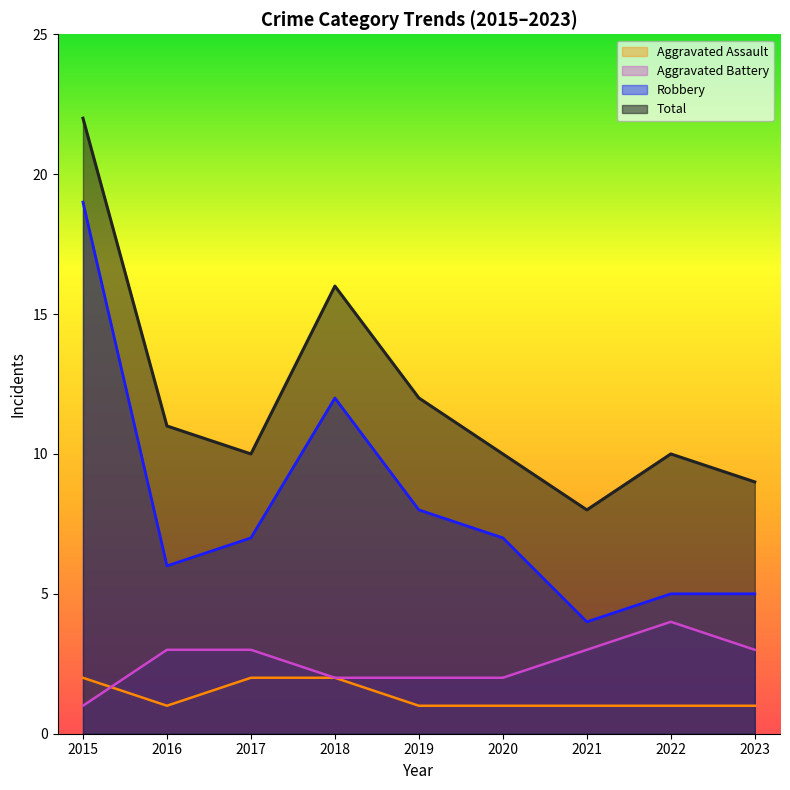

Reading left to right, what are all the values shown in this chart?

Aggravated Assault: 2	1	2	2	1	1	1	1	1
Aggravated Battery: 1	3	3	2	2	2	3	4	3
Robbery: 19	6	7	12	8	7	4	5	5
Total: 22	11	10	16	12	10	8	10	9